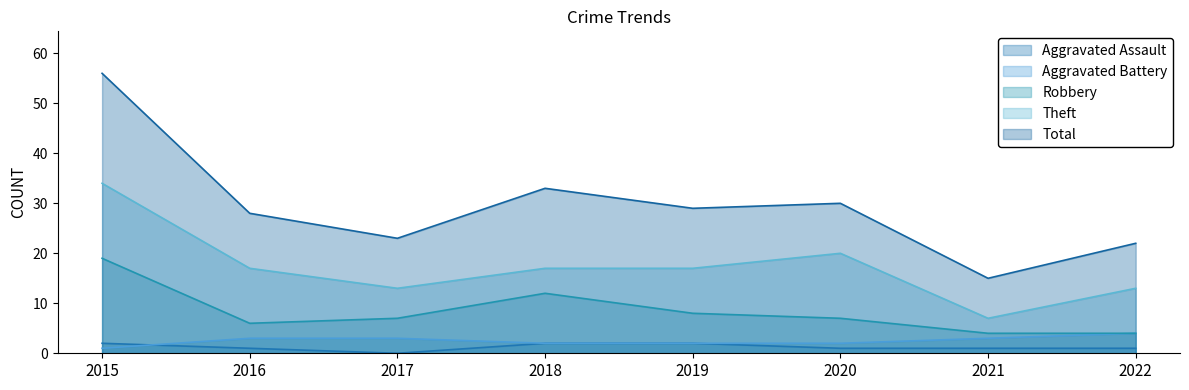

At which category is the sum across all series the highest?

2015